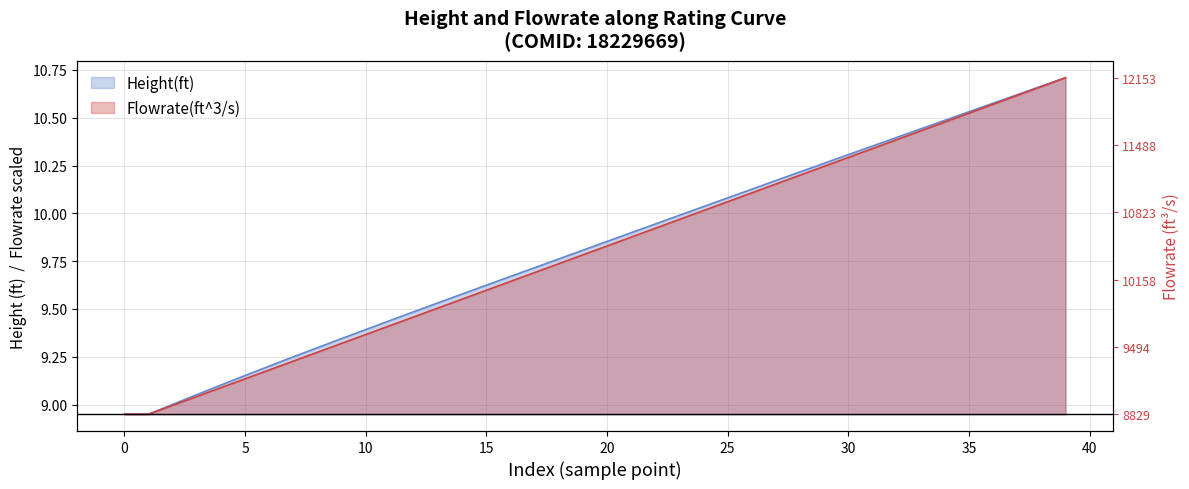

At which category is the sum across all series the highest?

39